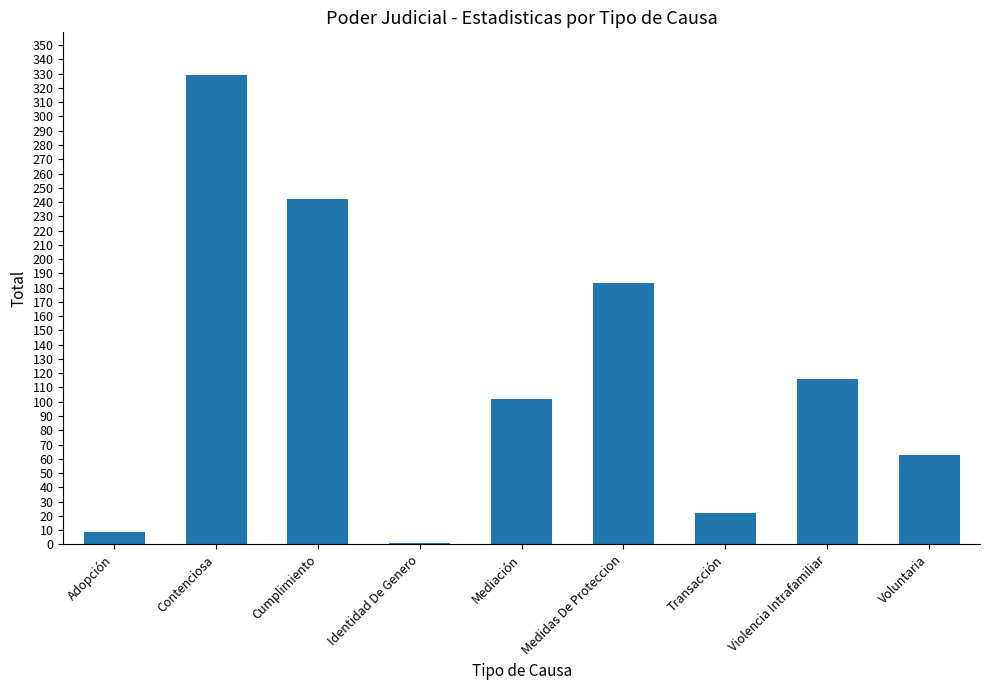

Which has a higher value, Violencia Intrafamiliar or Contenciosa?

Contenciosa